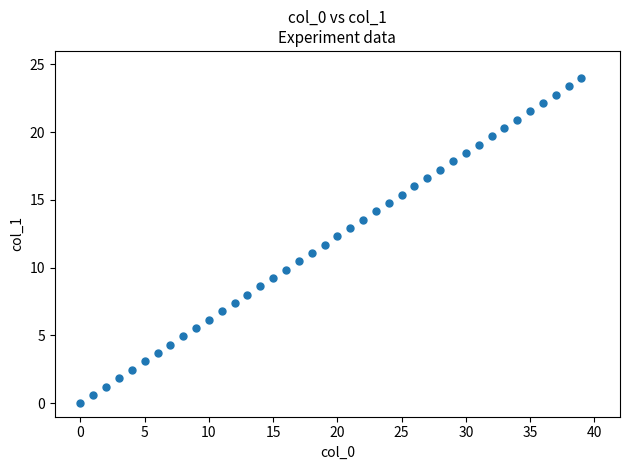

What is the range of Y values (max minus min)?

24.0